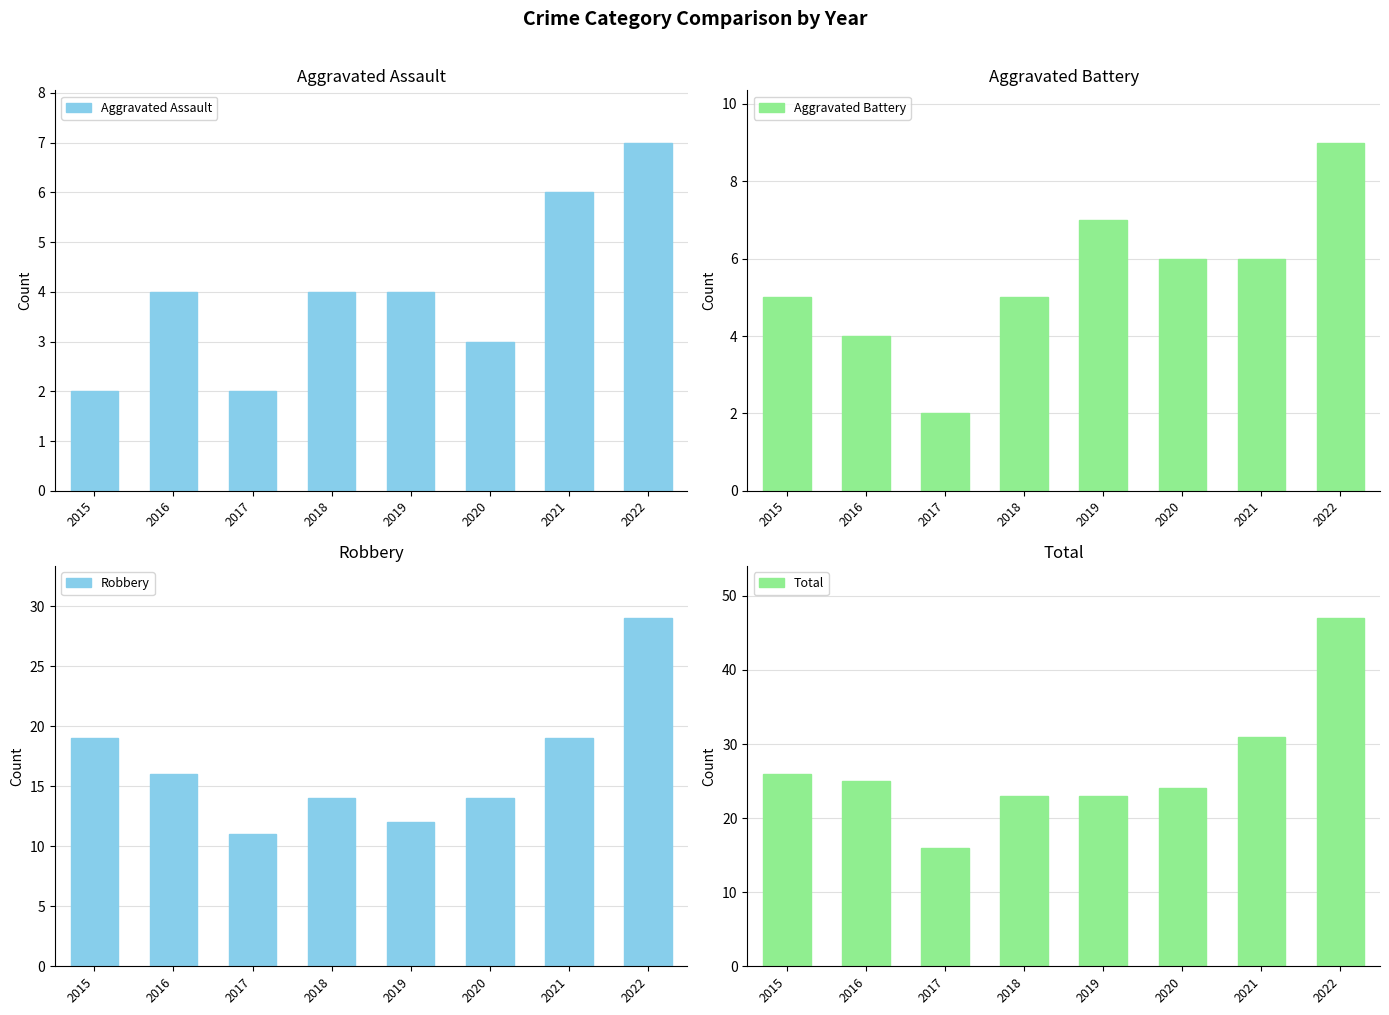

The Aggravated Battery series shows 6 at 2022. True or false?

False